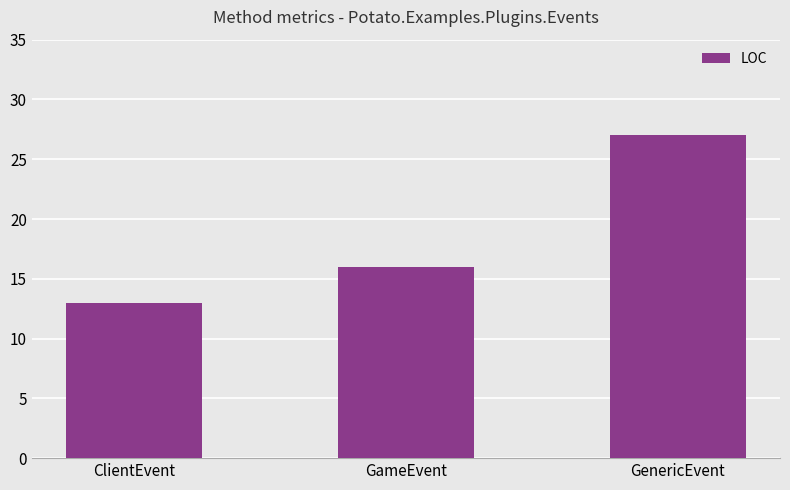

Which label corresponds to the largest value in the chart?

GenericEvent